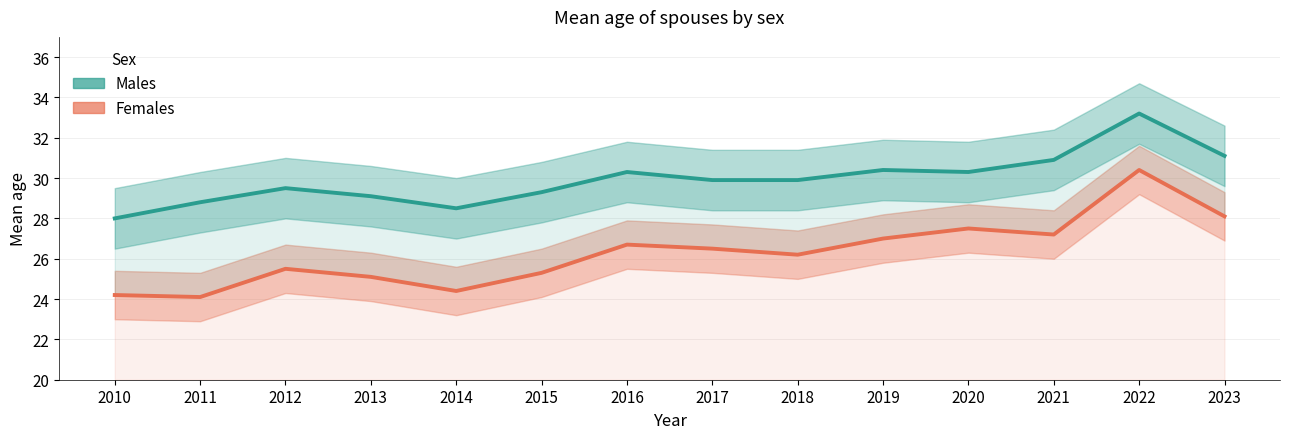

True or false: Females has a value of 37.3 at 2017.

False